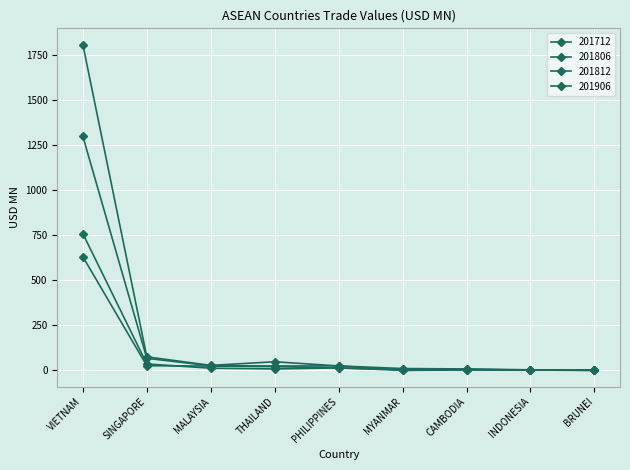

List the labels in order of 201712 value, smallest first.

MYANMAR, BRUNEI, INDONESIA, CAMBODIA, THAILAND, PHILIPPINES, MALAYSIA, SINGAPORE, VIETNAM